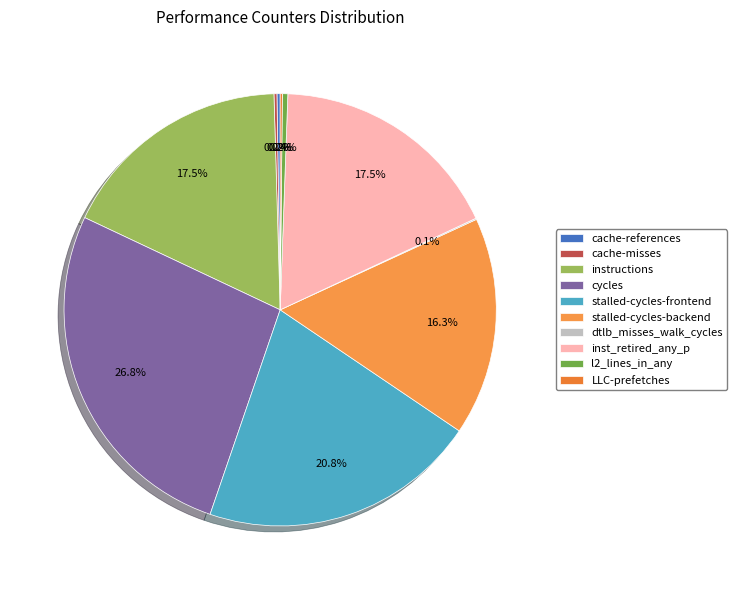

Combined, do stalled-cycles-backend and cache-references account for over 50%?

No